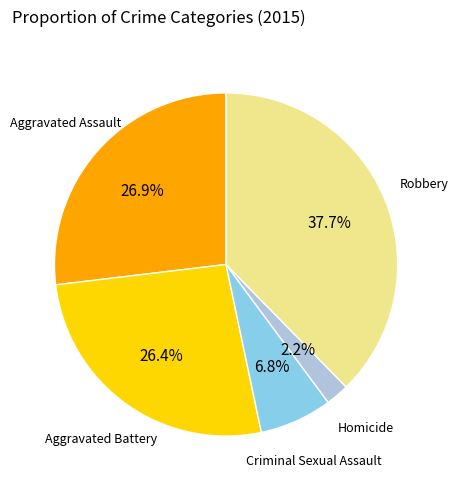

Does any single category account for the majority?

No